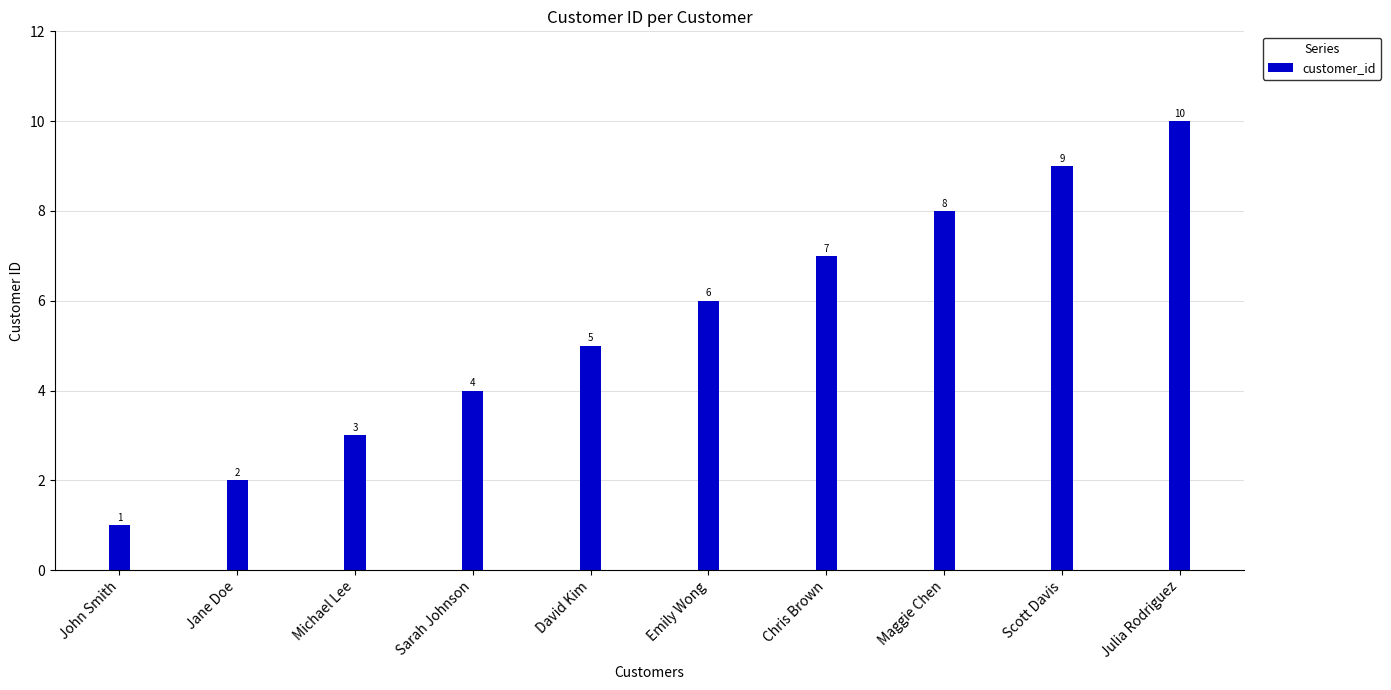

Does the chart contain any negative values?

No